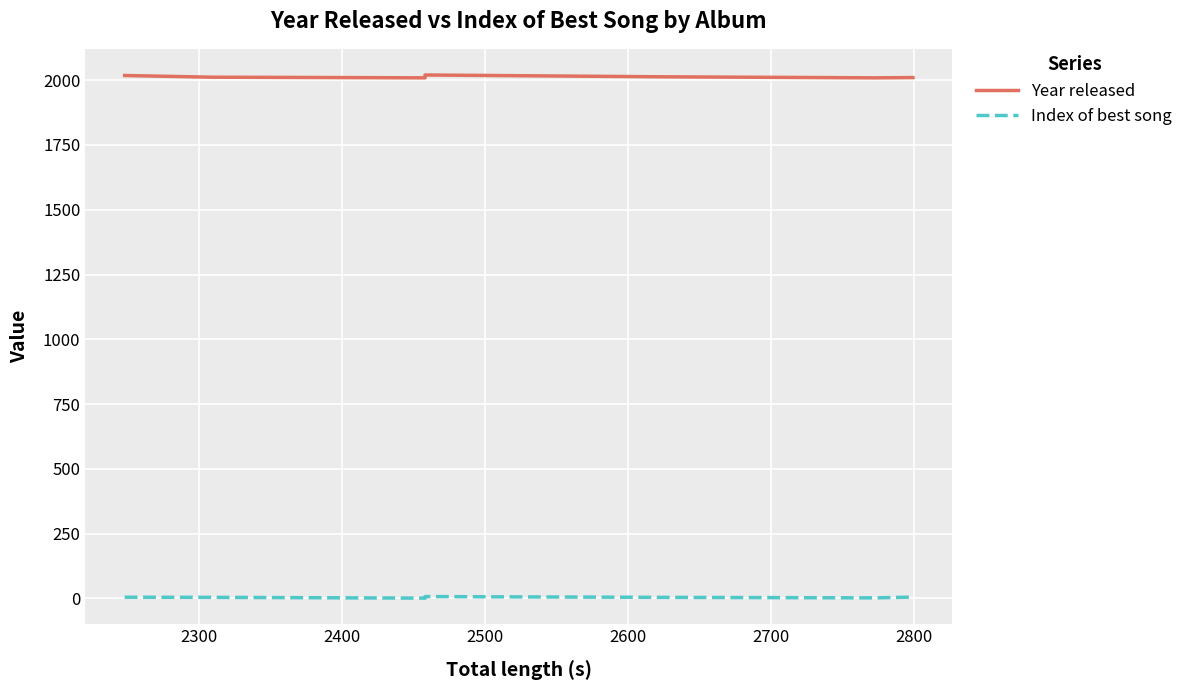

Is the value of Index of best song at 2900 greater than the value of Year released at 2400?

No